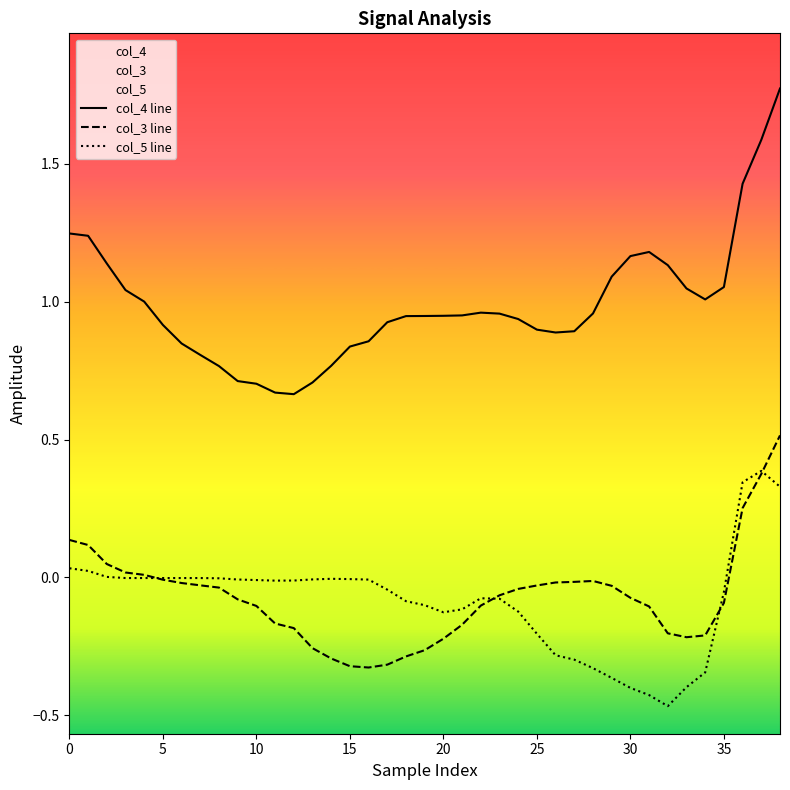

True or false: col_3 line and col_4 line intersect in this chart.

False